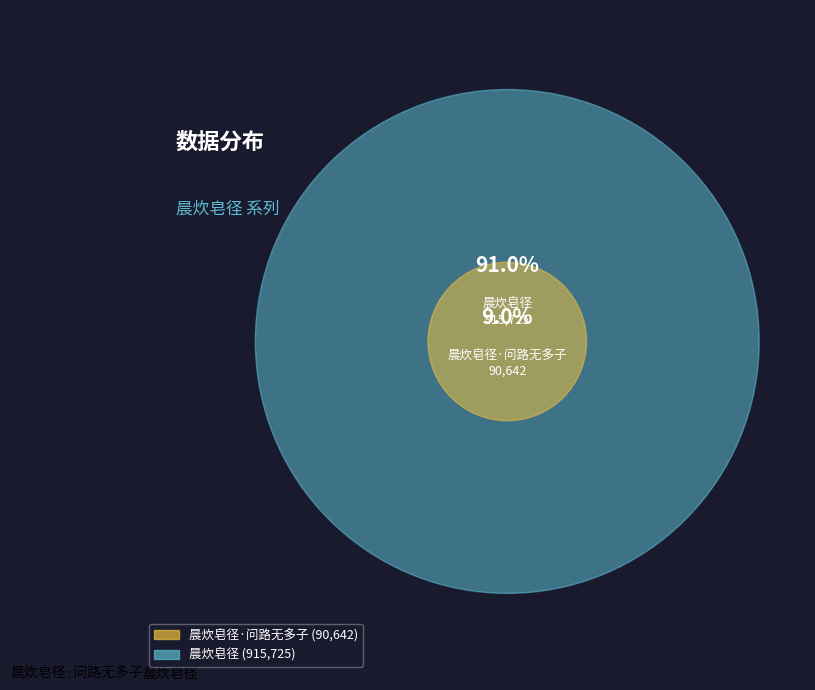

What is the ratio of the value at 晨炊皂径 to the value at 晨炊皂径·问路无多子?

10.1